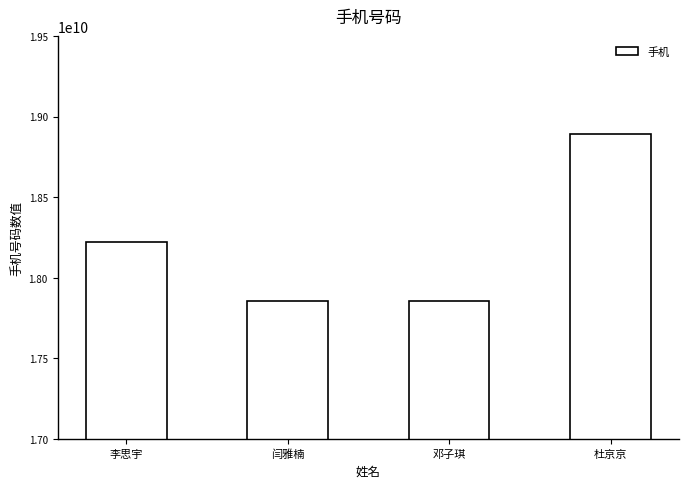

What position from the right is 闫雅楠?

3